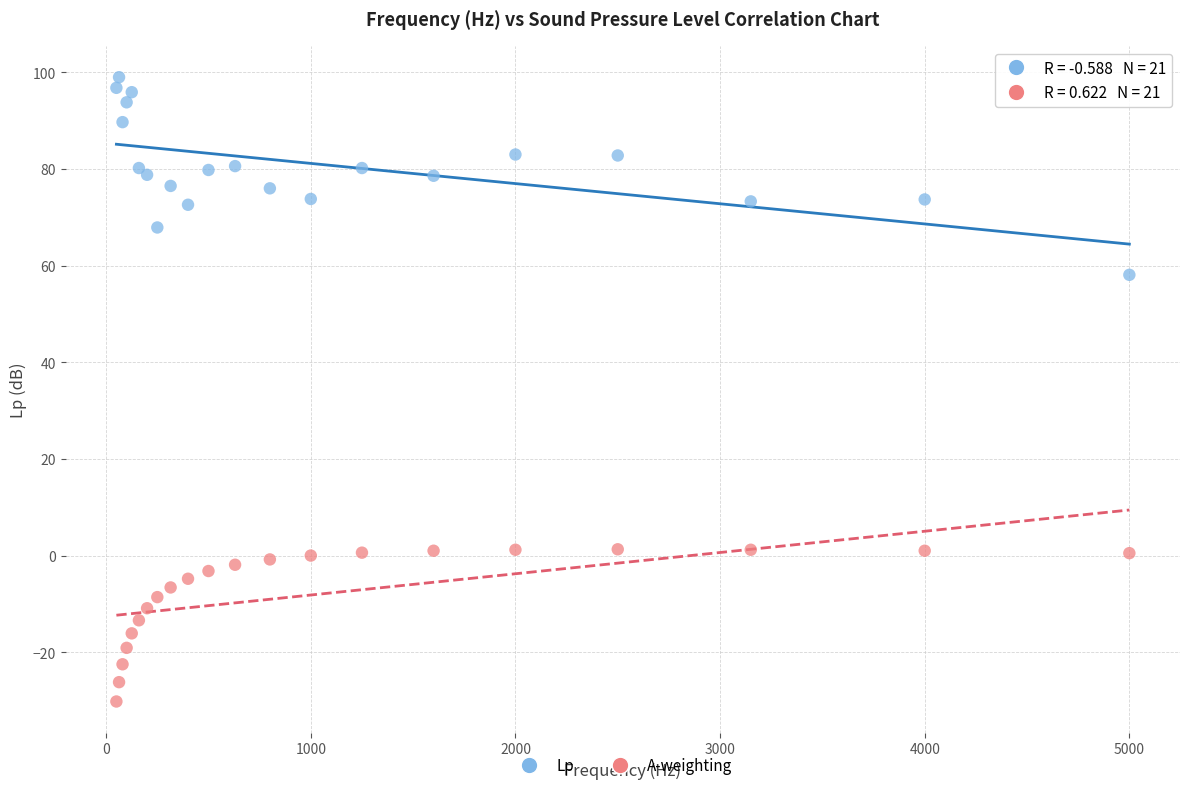

Which series contains the lowest Y value?

A-weighting